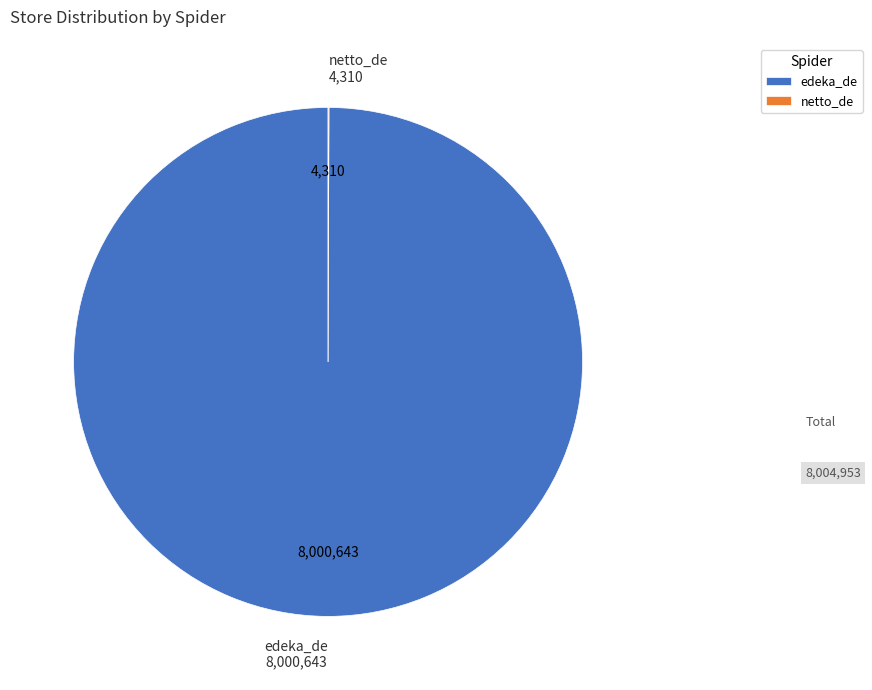

Which slice represents more than half of the pie?

edeka_de